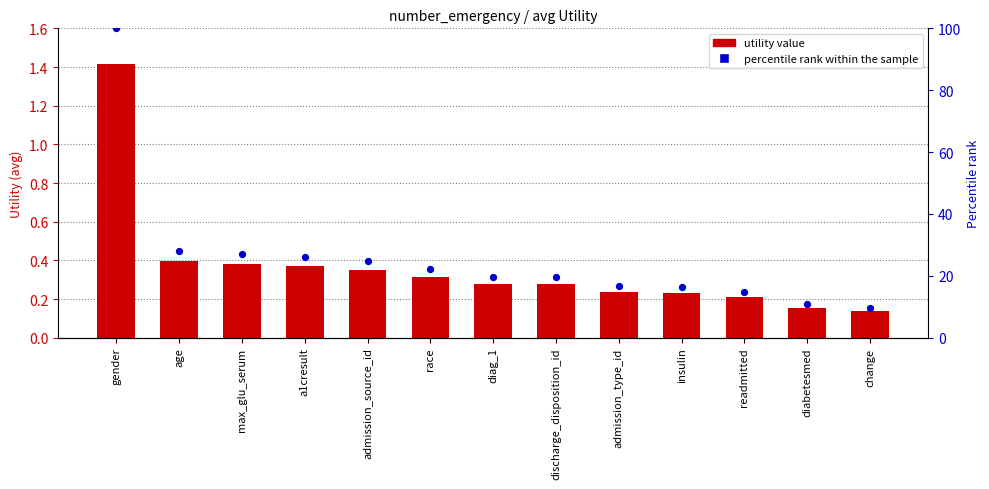

What are all the series names shown in the legend?

Utility, percentile rank within the sample